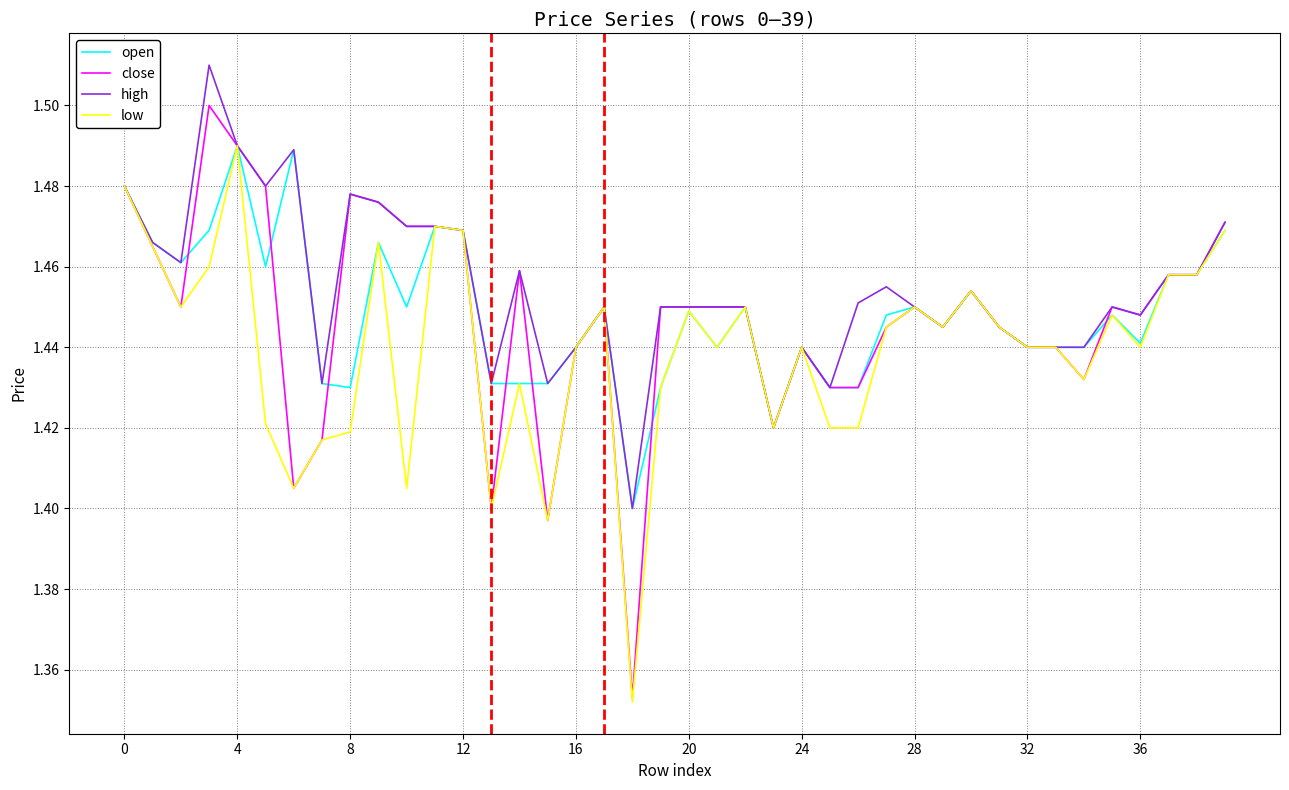

Which series has the largest range (max minus min)?

close